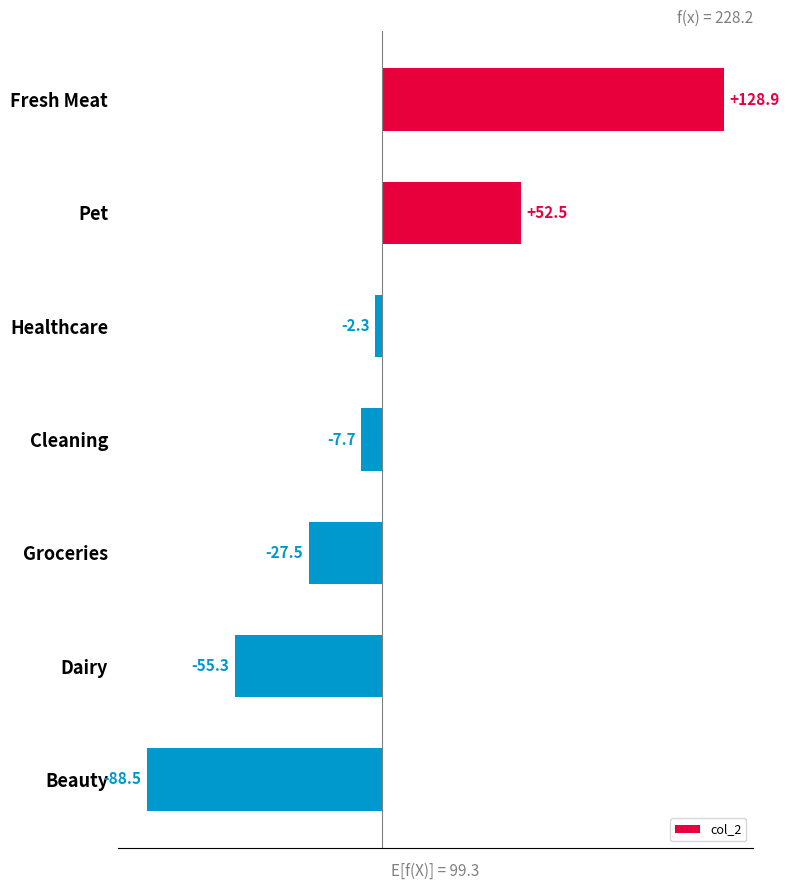

What is the difference between the second highest and second lowest values?

107.8